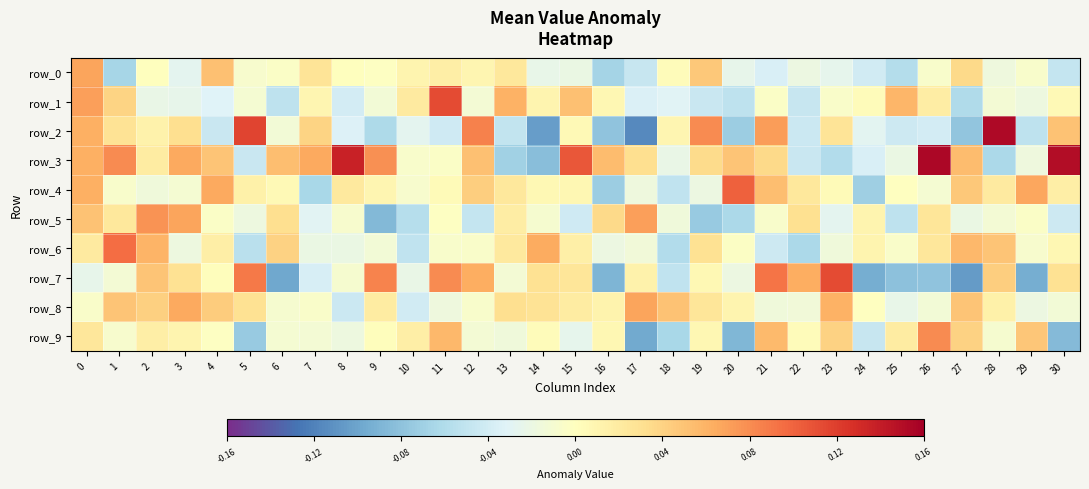

Reading left to right, transcribe all the data shown in this chart.

row_0: 0.1	-0.1	0.0	-0.0	0.1	-0.0	-0.0	0.0	0.0	-0.0	0.0	0.0	0.0	0.0	-0.0	-0.0	-0.1	-0.0	0.0	0.0	-0.0	-0.0	-0.0	-0.0	-0.0	-0.1	-0.0	0.0	-0.0	-0.0	-0.0
row_1: 0.1	0.0	-0.0	-0.0	-0.0	-0.0	-0.1	0.0	-0.0	-0.0	0.0	0.1	-0.0	0.1	0.0	0.1	0.0	-0.0	-0.0	-0.0	-0.1	-0.0	-0.0	-0.0	0.0	0.1	0.0	-0.1	-0.0	-0.0	0.0
row_2: 0.1	0.0	0.0	0.0	-0.0	0.1	-0.0	0.0	-0.0	-0.1	-0.0	-0.0	0.1	-0.0	-0.1	0.0	-0.1	-0.1	0.0	0.1	-0.1	0.1	-0.0	0.0	-0.0	-0.0	-0.0	-0.1	0.2	-0.1	0.1
row_3: 0.1	0.1	0.0	0.1	0.0	-0.0	0.1	0.1	0.1	0.1	-0.0	-0.0	0.1	-0.1	-0.1	0.1	0.1	0.0	-0.0	0.0	0.0	0.0	-0.0	-0.1	-0.0	-0.0	0.2	0.1	-0.1	-0.0	0.2
row_4: 0.1	-0.0	-0.0	-0.0	0.1	0.0	0.0	-0.1	0.0	0.0	-0.0	0.0	0.0	0.0	0.0	0.0	-0.1	-0.0	-0.1	-0.0	0.1	0.1	0.0	0.0	-0.1	-0.0	-0.0	0.0	0.0	0.1	0.0
row_5: 0.1	0.0	0.1	0.1	-0.0	-0.0	0.0	-0.0	-0.0	-0.1	-0.1	-0.0	-0.0	0.0	-0.0	-0.0	0.0	0.1	-0.0	-0.1	-0.1	-0.0	0.0	-0.0	0.0	-0.1	0.0	-0.0	-0.0	-0.0	-0.0
row_6: 0.0	0.1	0.1	-0.0	0.0	-0.1	0.0	-0.0	-0.0	-0.0	-0.1	-0.0	-0.0	0.0	0.1	0.0	-0.0	-0.0	-0.1	0.0	-0.0	-0.0	-0.1	-0.0	0.0	-0.0	0.0	0.1	0.0	-0.0	0.0
row_7: -0.0	-0.0	0.0	0.0	0.0	0.1	-0.1	-0.0	-0.0	0.1	-0.0	0.1	0.1	-0.0	0.0	0.0	-0.1	0.0	-0.1	0.0	-0.0	0.1	0.1	0.1	-0.1	-0.1	-0.1	-0.1	0.0	-0.1	0.0
row_8: -0.0	0.0	0.0	0.1	0.0	0.0	-0.0	-0.0	-0.0	0.0	-0.0	-0.0	-0.0	0.0	0.0	0.0	0.0	0.1	0.1	0.0	0.0	-0.0	-0.0	0.1	-0.0	-0.0	-0.0	0.0	0.0	-0.0	-0.0
row_9: 0.0	-0.0	0.0	0.0	-0.0	-0.1	-0.0	-0.0	-0.0	0.0	0.0	0.1	-0.0	-0.0	0.0	-0.0	0.0	-0.1	-0.1	0.0	-0.1	0.1	0.0	0.0	-0.0	0.0	0.1	0.0	-0.0	0.0	-0.1